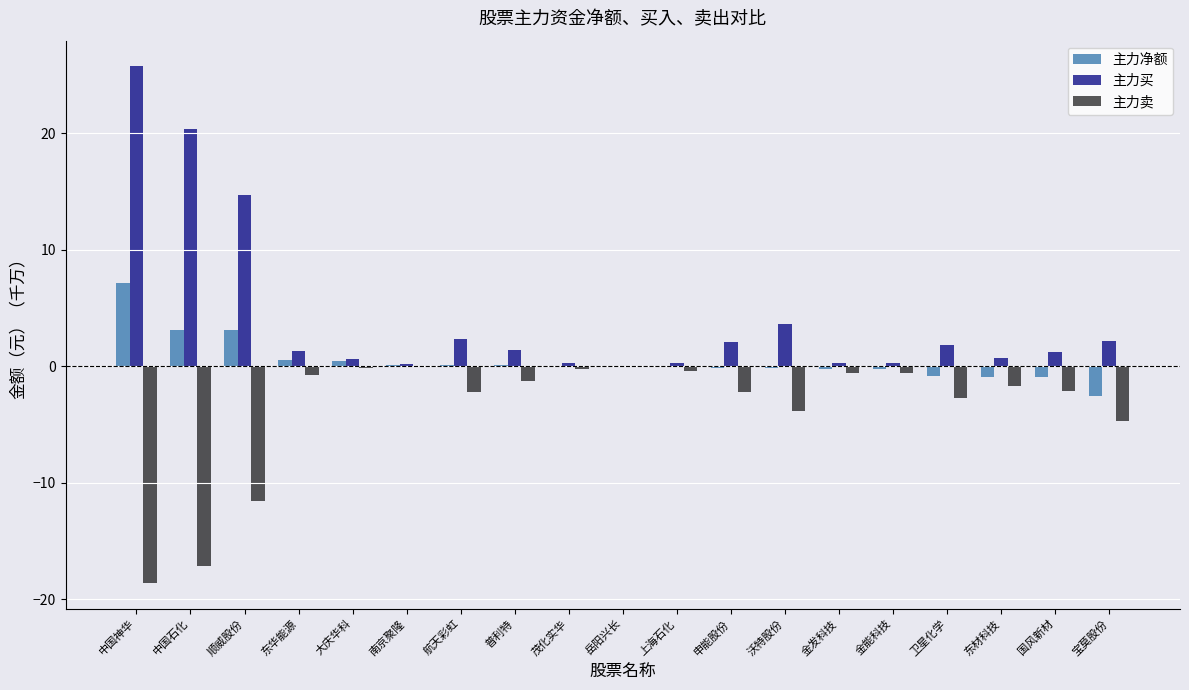

What is the sum of the 主力卖 values at 金能科技 and 宝莫股份?

-5.3